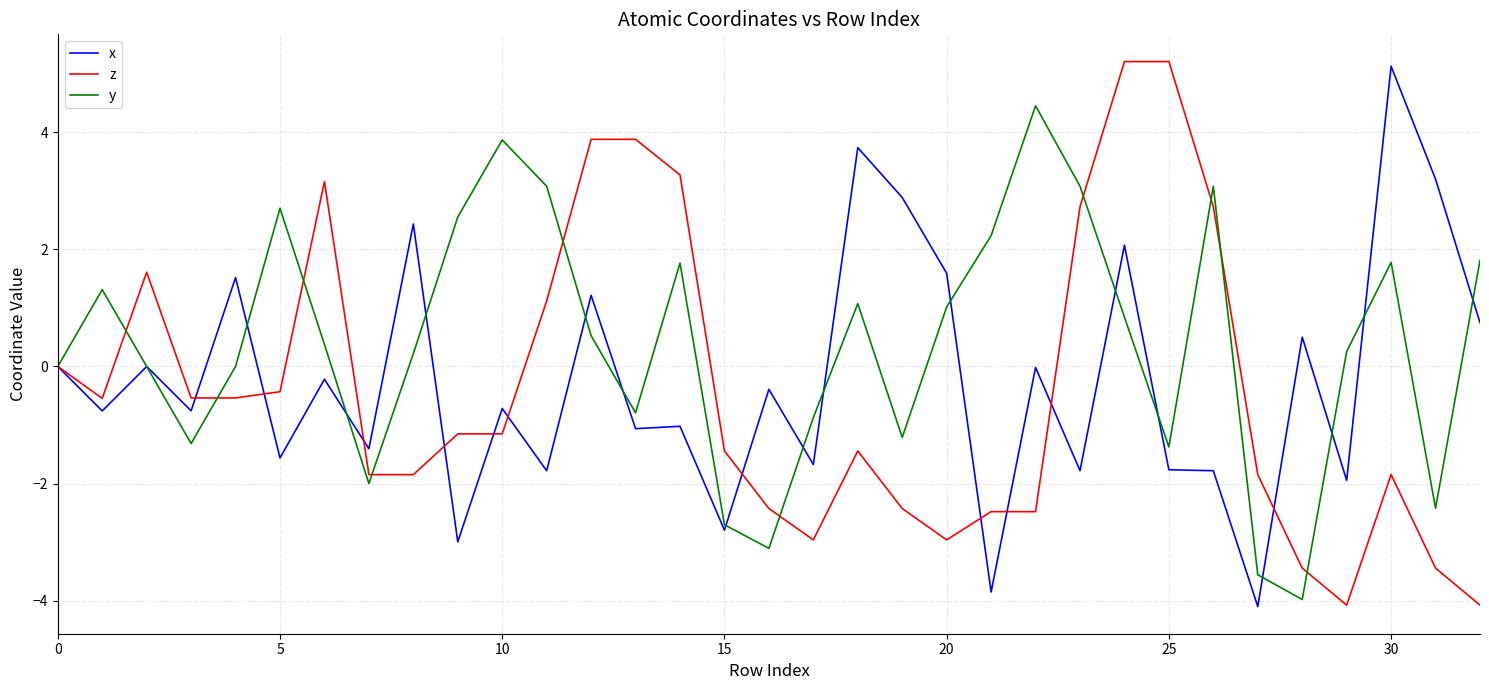

What is the maximum value shown in the chart?

5.2